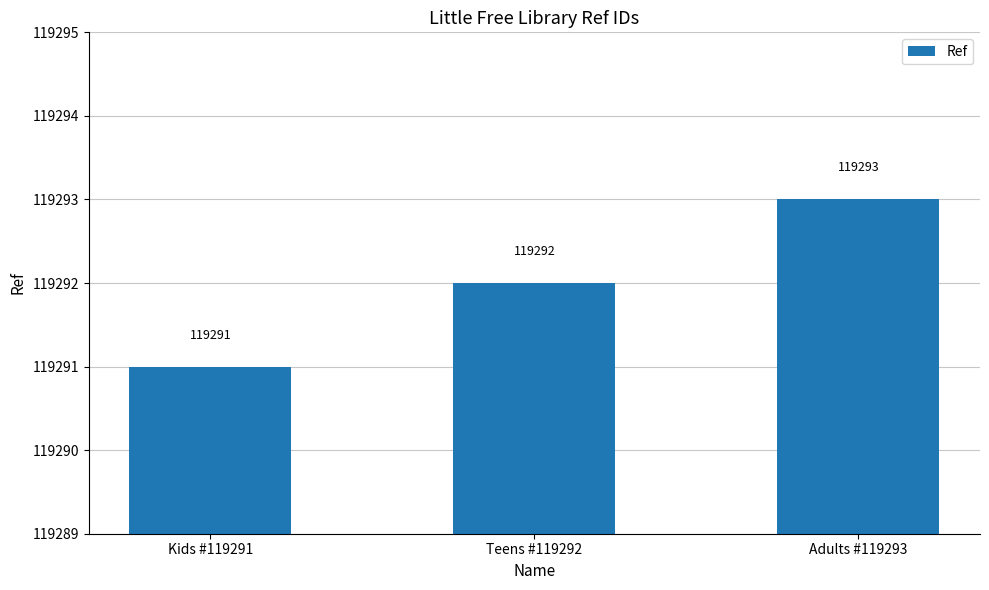

How many data points does each series have?

3